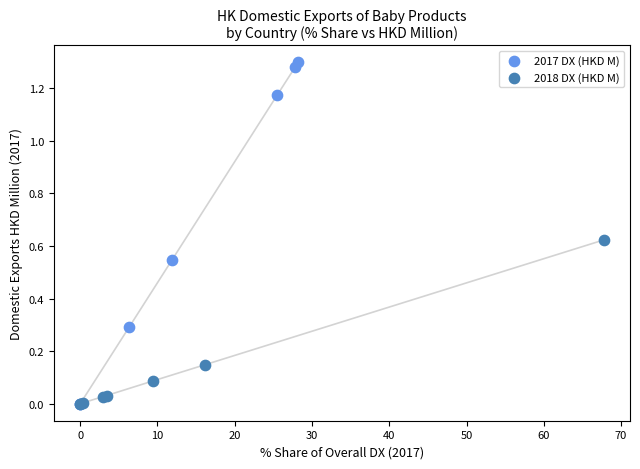

What are all the series names shown in the legend?

2017 DX (HKD M), 2018 DX (HKD M)